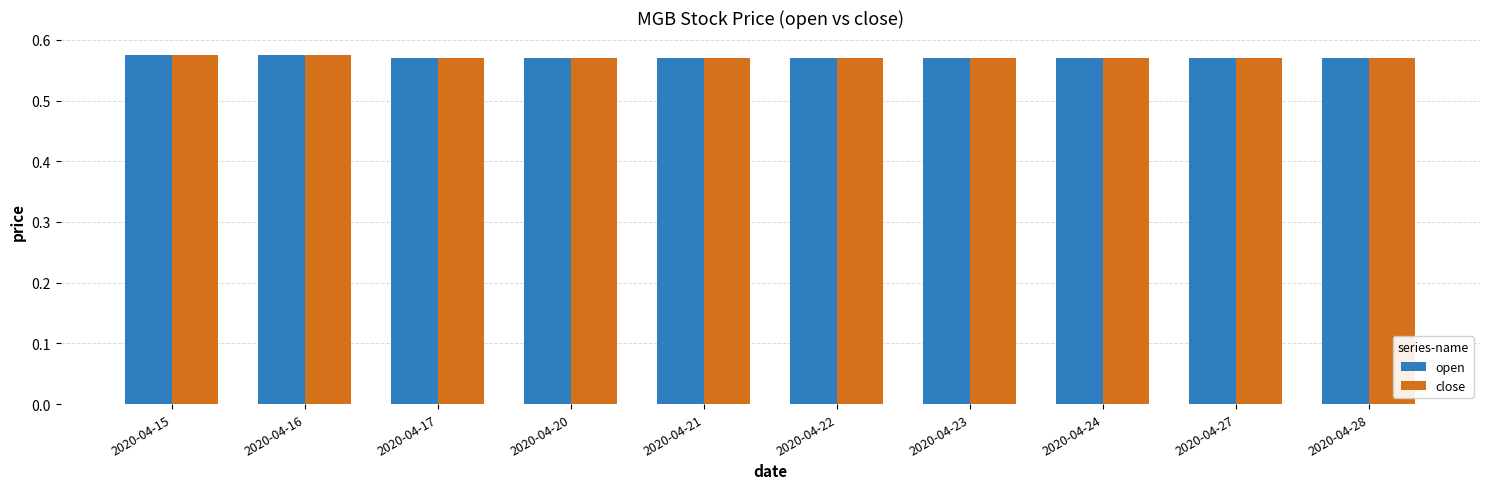

At how many categories does at least one series exceed 0?

10